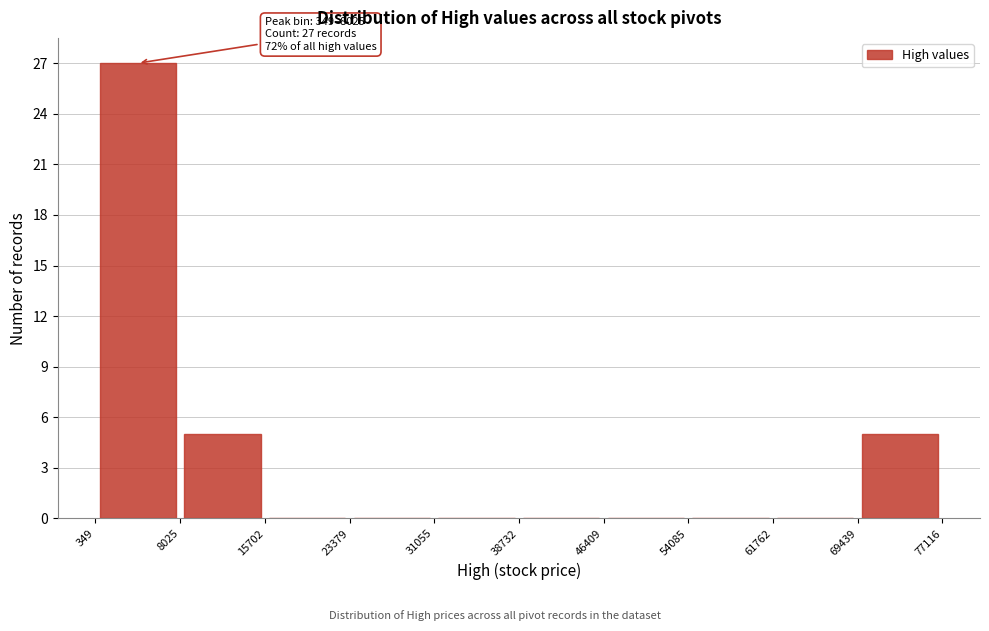

Over which range of the x-axis is the bar tallest?

349 to 8025